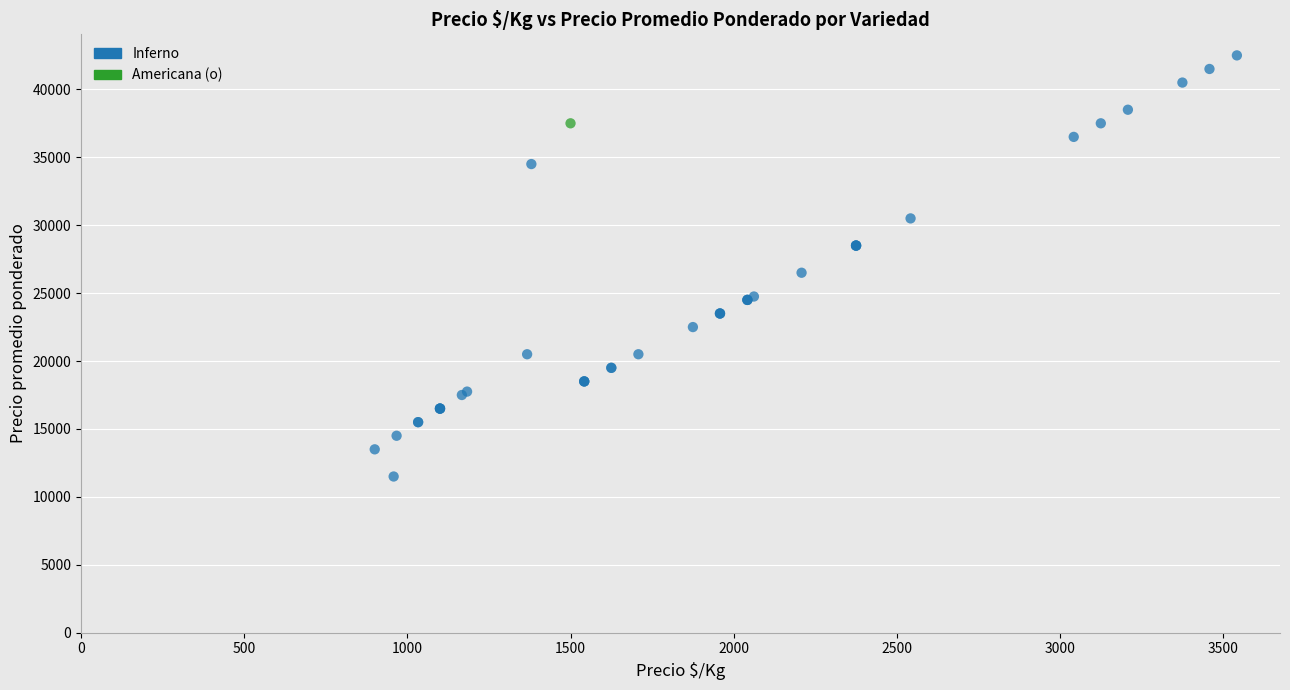

What are all the series names shown in the legend?

Inferno, Americana (o)